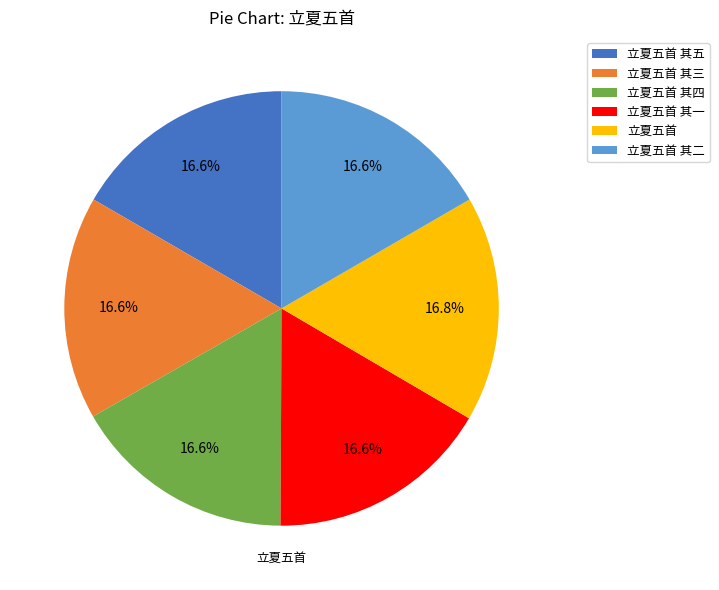

Rank the categories by value from lowest to highest.

立夏五首 其五, 立夏五首 其四, 立夏五首 其三, 立夏五首 其二, 立夏五首 其一, 立夏五首